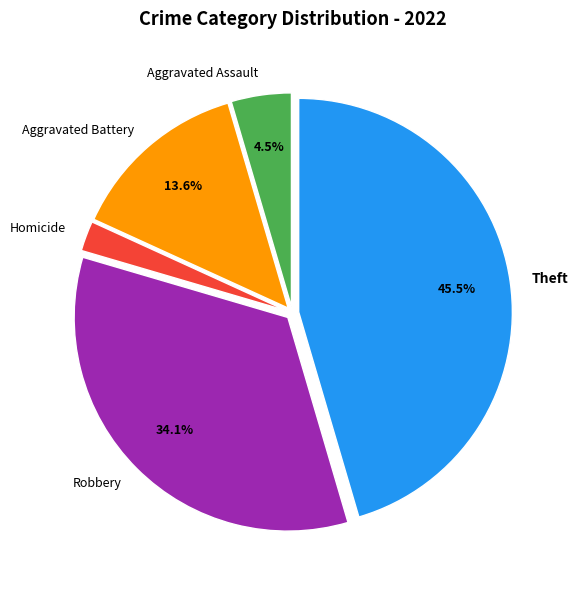

Rank the categories by value from lowest to highest.

Homicide, Aggravated Assault, Aggravated Battery, Robbery, Theft